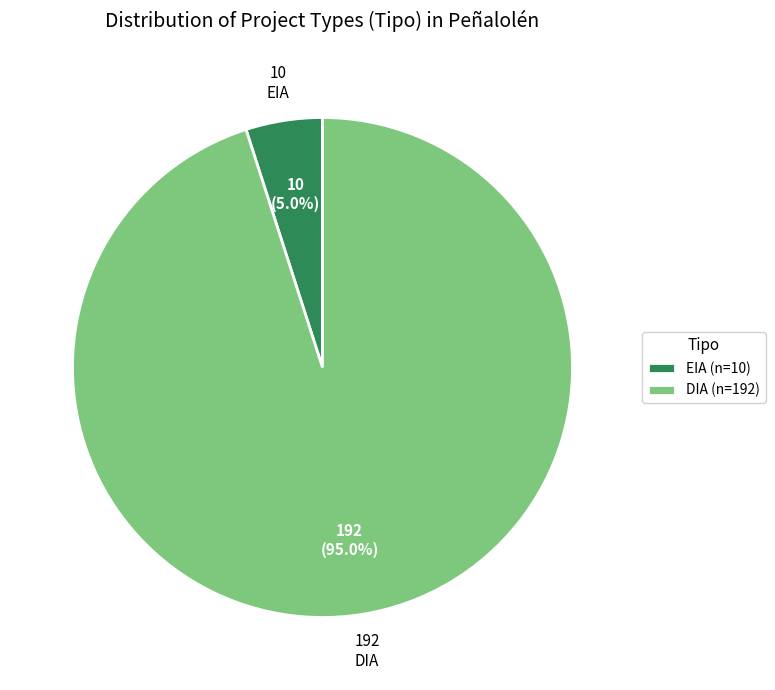

To the nearest percent, what is the combined percentage of EIA and DIA?

100%